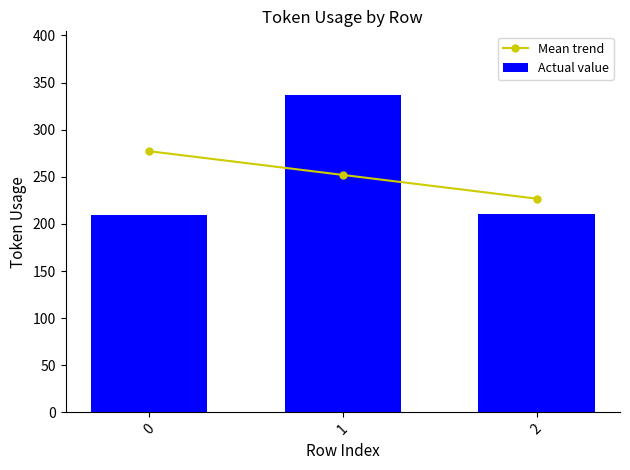

Is the value of Actual value at 1 greater than the value of Mean trend at 1?

Yes